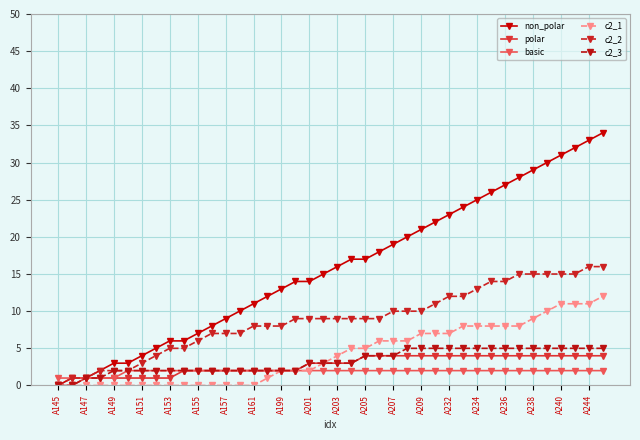

What are all the series names shown in the legend?

non_polar, polar, basic, c2_1, c2_2, c2_3